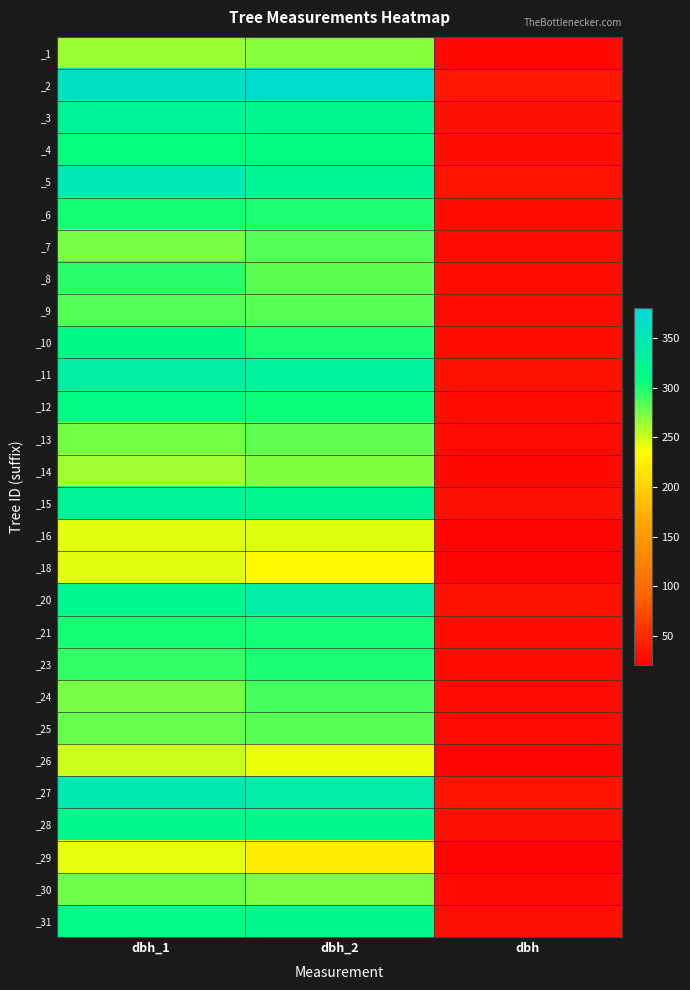

Reading left to right, extract all data points from this chart.

_1: dbh_1=264.0	dbh_2=270.0	dbh=26.7
_2: dbh_1=362.0	dbh_2=370.0	dbh=36.6
_3: dbh_1=327.0	dbh_2=322.0	dbh=32.5
_4: dbh_1=306.0	dbh_2=310.0	dbh=30.8
_5: dbh_1=350.0	dbh_2=325.0	dbh=33.8
_6: dbh_1=302.0	dbh_2=300.0	dbh=30.1
_7: dbh_1=274.0	dbh_2=285.0	dbh=27.9
_8: dbh_1=297.0	dbh_2=282.0	dbh=28.9
_9: dbh_1=284.0	dbh_2=283.0	dbh=28.4
_10: dbh_1=316.0	dbh_2=301.0	dbh=30.9
_11: dbh_1=336.0	dbh_2=331.0	dbh=33.4
_12: dbh_1=313.0	dbh_2=305.0	dbh=30.9
_13: dbh_1=275.0	dbh_2=281.0	dbh=27.8
_14: dbh_1=263.0	dbh_2=272.0	dbh=26.8
_15: dbh_1=329.0	dbh_2=322.0	dbh=32.5
_16: dbh_1=244.0	dbh_2=245.0	dbh=24.4
_18: dbh_1=244.0	dbh_2=232.0	dbh=23.8
_20: dbh_1=322.0	dbh_2=338.0	dbh=33.0
_21: dbh_1=302.0	dbh_2=303.0	dbh=30.2
_23: dbh_1=293.0	dbh_2=301.0	dbh=29.7
_24: dbh_1=274.0	dbh_2=289.0	dbh=28.1
_25: dbh_1=279.0	dbh_2=283.0	dbh=28.1
_26: dbh_1=251.0	dbh_2=242.0	dbh=24.6
_27: dbh_1=348.0	dbh_2=342.0	dbh=34.5
_28: dbh_1=319.0	dbh_2=319.0	dbh=31.9
_29: dbh_1=243.0	dbh_2=221.0	dbh=23.2
_30: dbh_1=276.0	dbh_2=273.0	dbh=27.4
_31: dbh_1=314.0	dbh_2=319.0	dbh=31.6